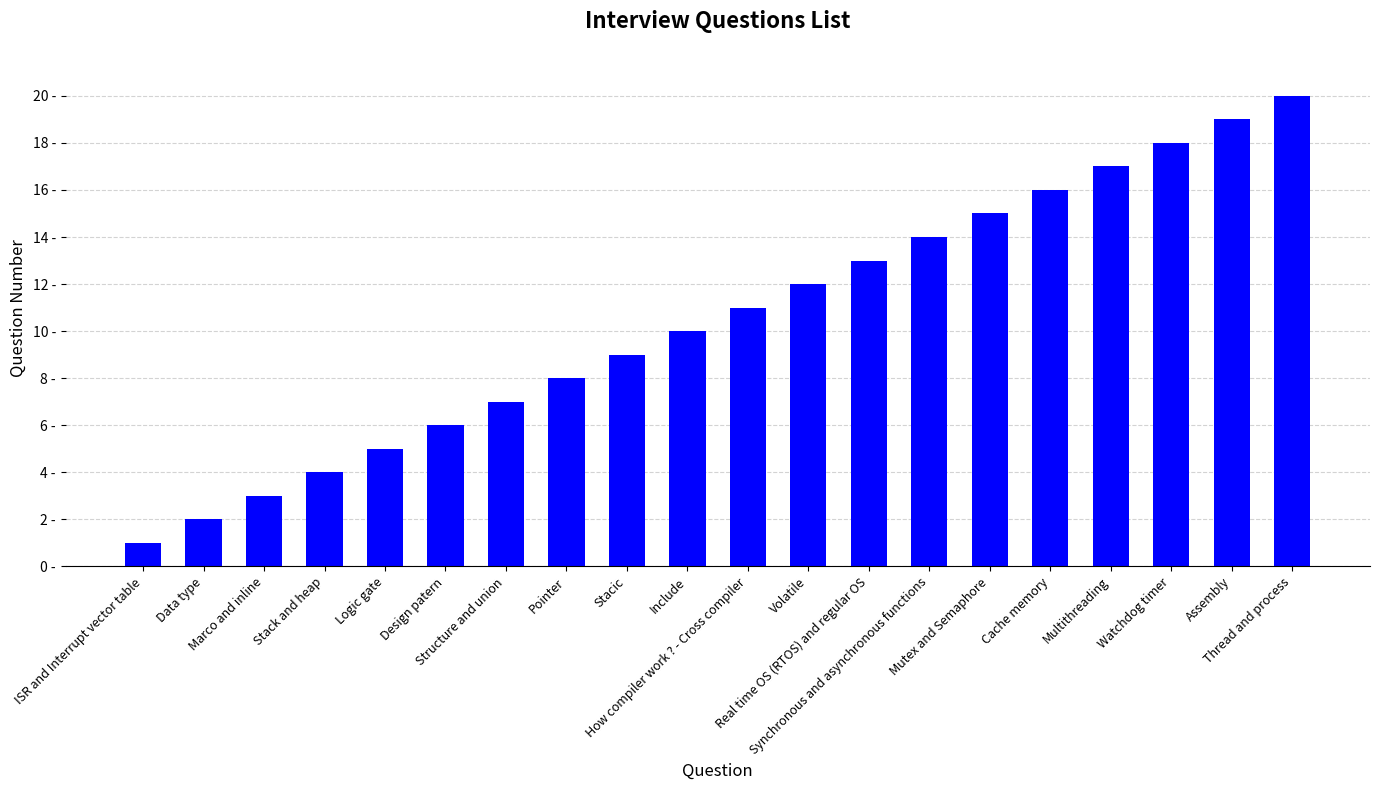

Are the bars horizontal?

No